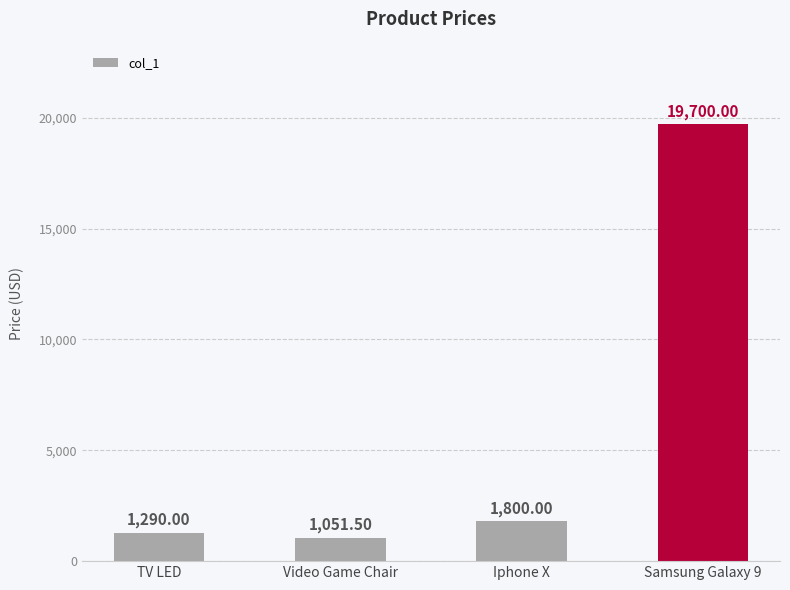

What is the label of the 3rd bar from the right?

Video Game Chair